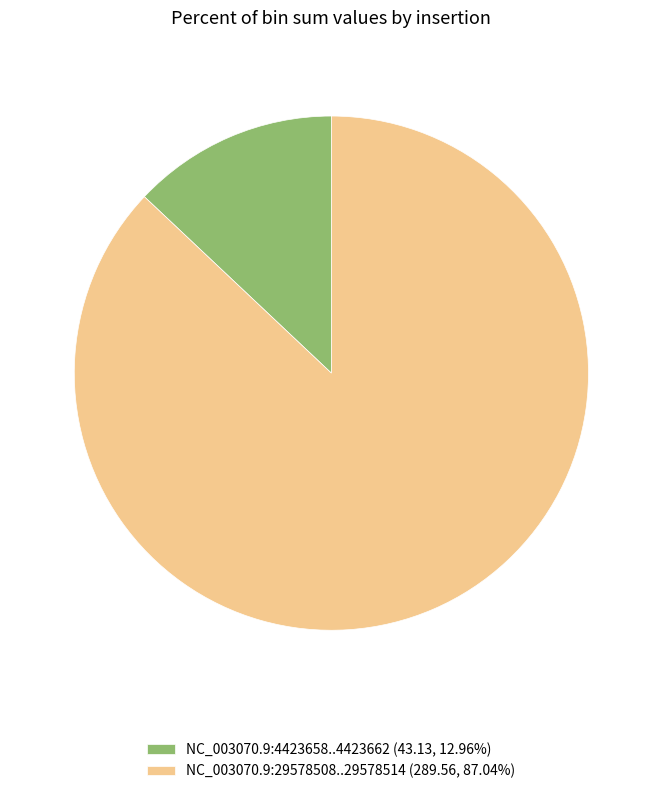

Combined, do NC_003070.9:29578508..29578514 and NC_003070.9:4423658..4423662 account for over 50%?

Yes